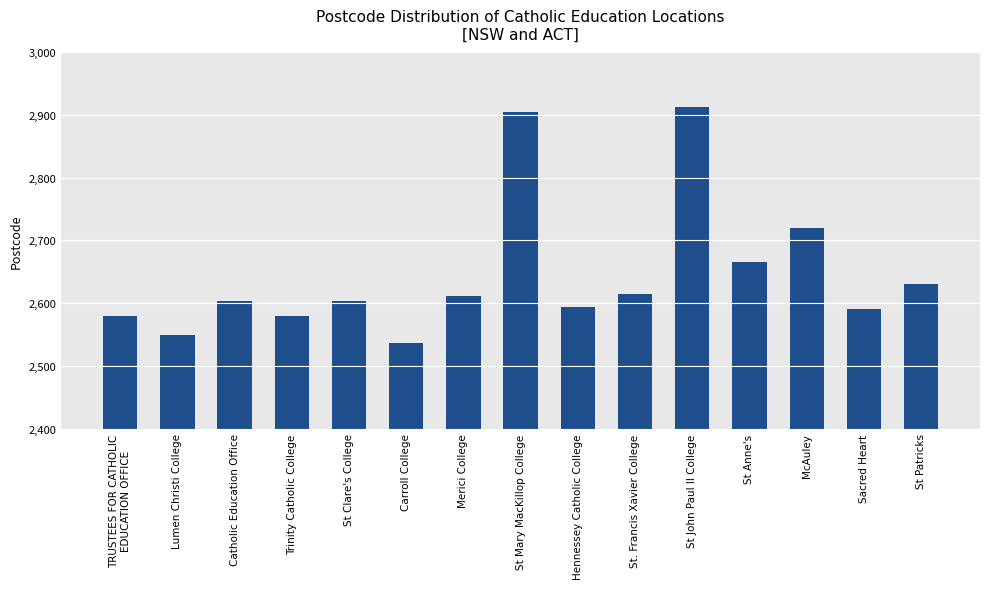

True or false: the data shows 4056 at Hennessey Catholic College.

False